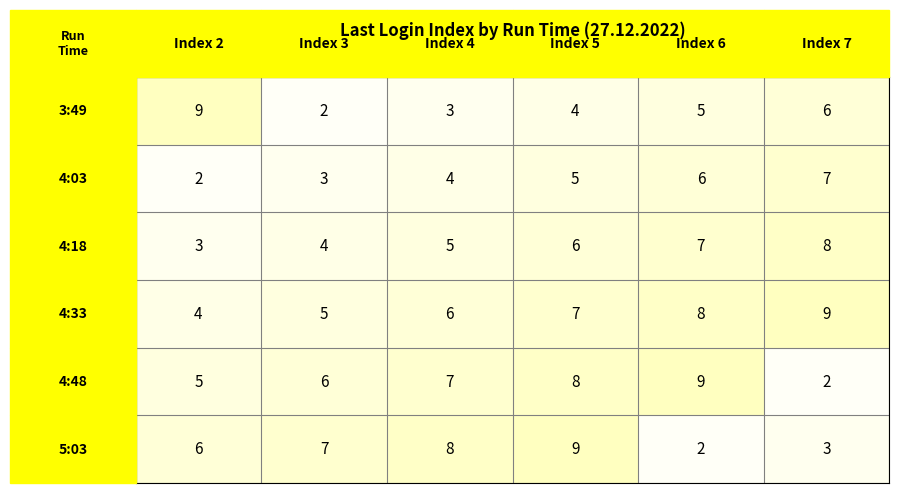

Which series has the largest total across all categories?

4:33